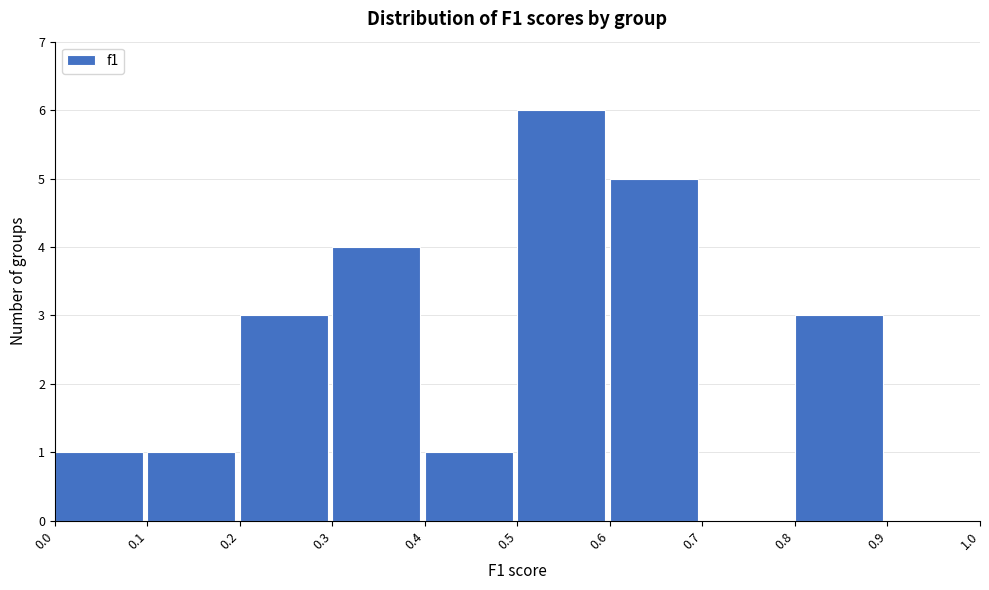

What is the height of the bar covering 0.5 to 0.6 on the x-axis? The values are not printed on the chart, so give them approximately, as read against the axis.

6